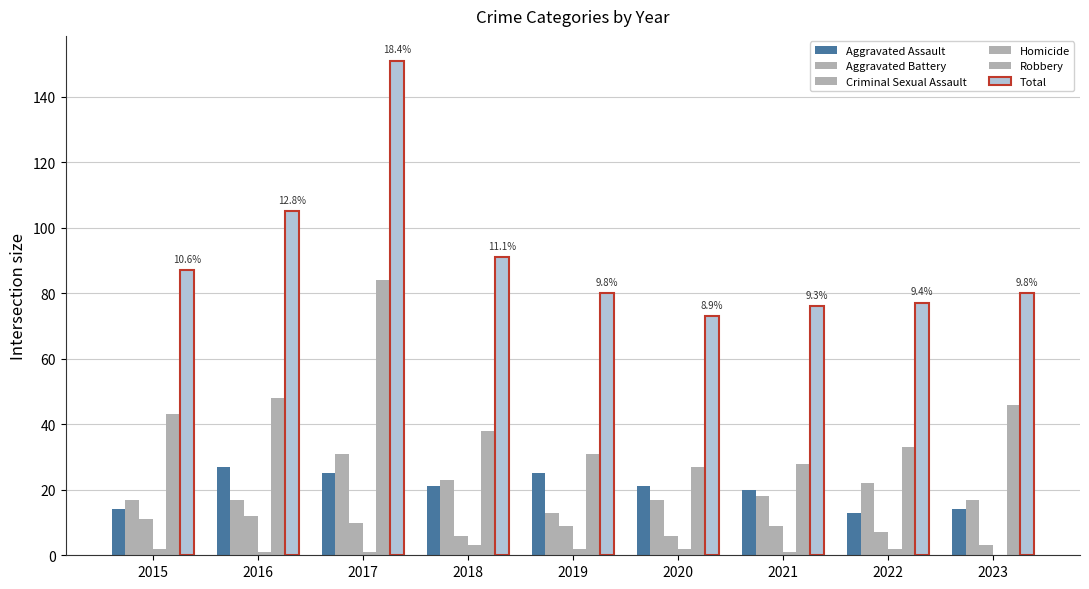

The Criminal Sexual Assault series shows 10 at 2017. True or false?

True